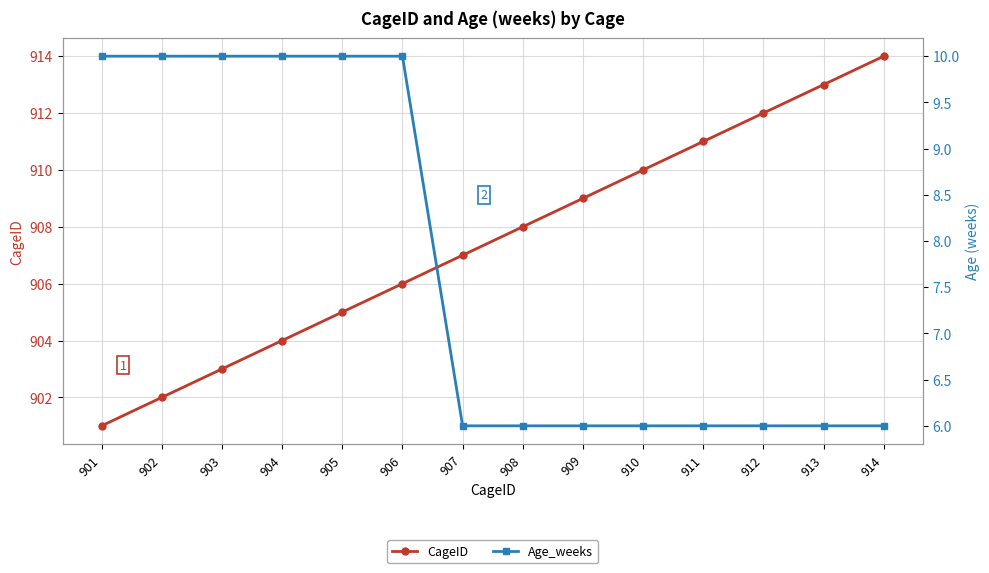

True or false: Age_weeks and CageID cross at least once.

False